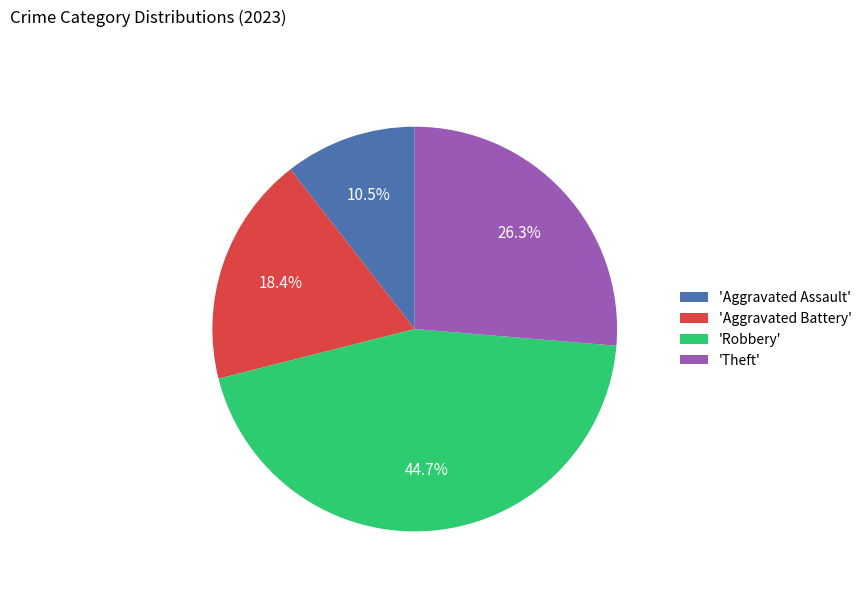

Rank the categories by value from highest to lowest.

'Robbery', 'Theft', 'Aggravated Battery', 'Aggravated Assault'